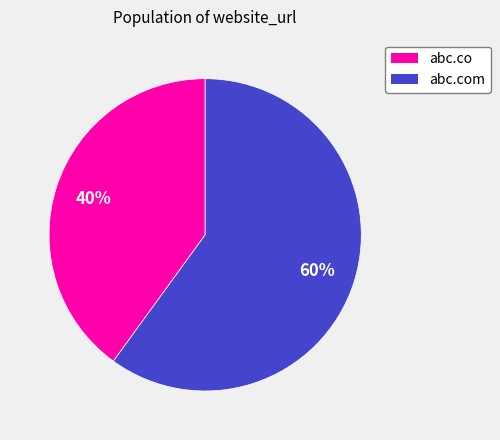

Is it true that abc.com is 60% of the pie?

True